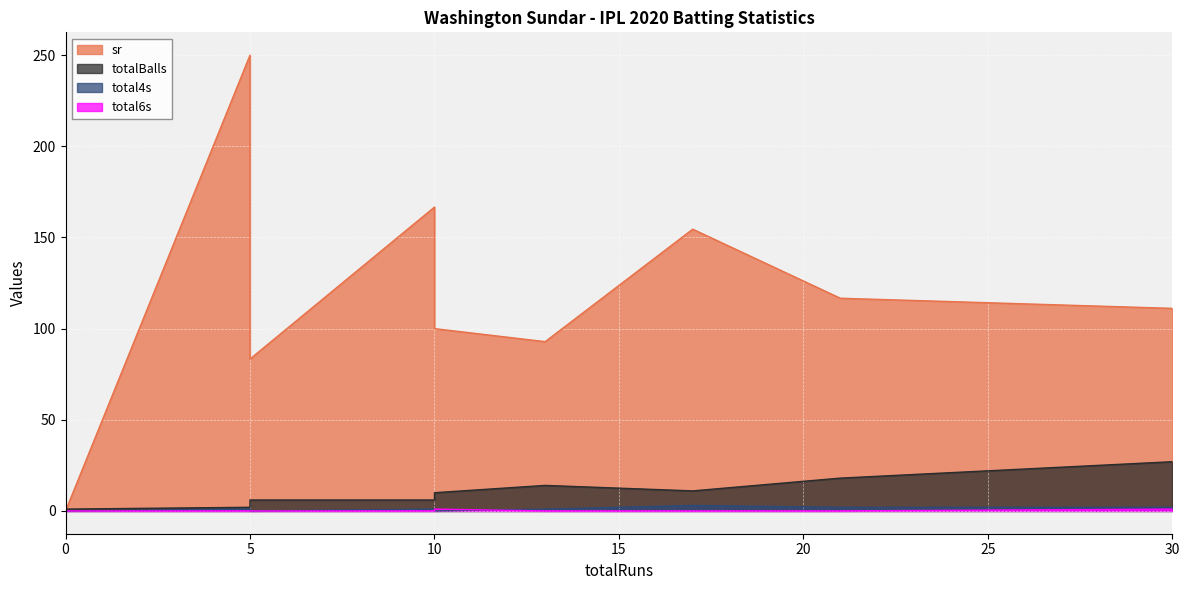

How many values in total6s are above zero?

2